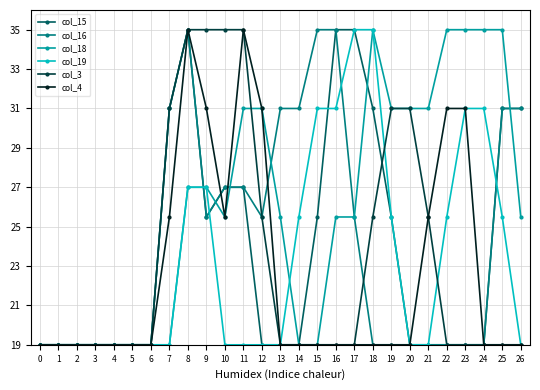

How many lines are shown in the chart?

6